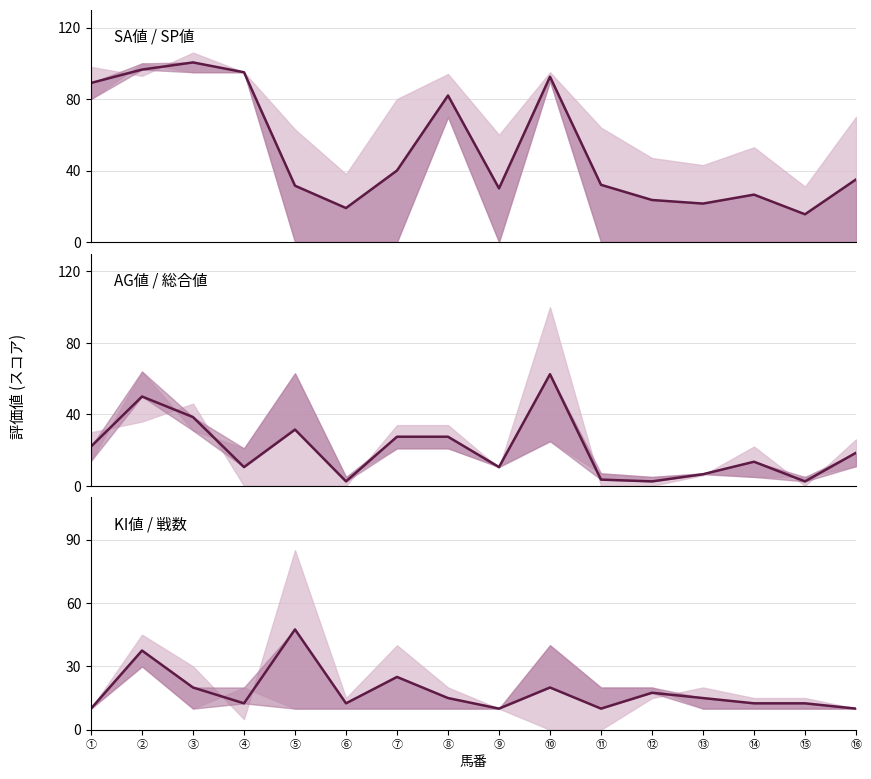

What is the difference between the maximum and second lowest values?

37.5